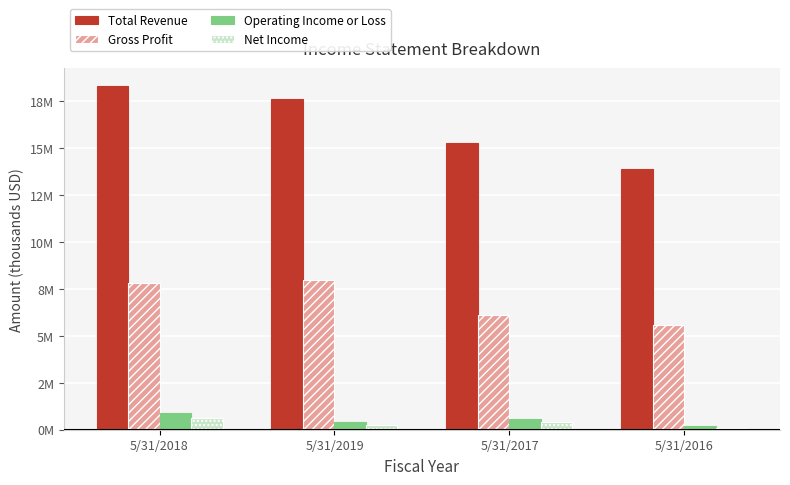

At how many categories does at least one series exceed 3427524?

4